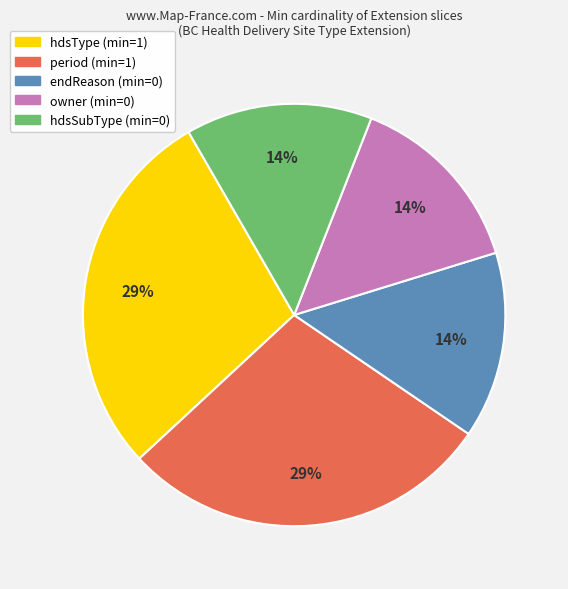

Is there any slice that represents more than half of the pie?

No